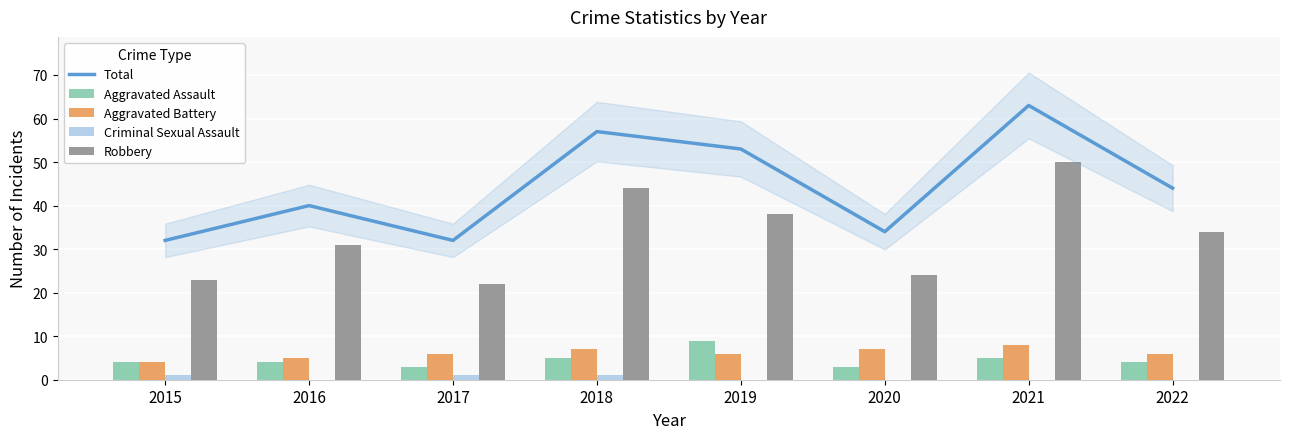

At which label does Aggravated Battery reach its minimum?

2015